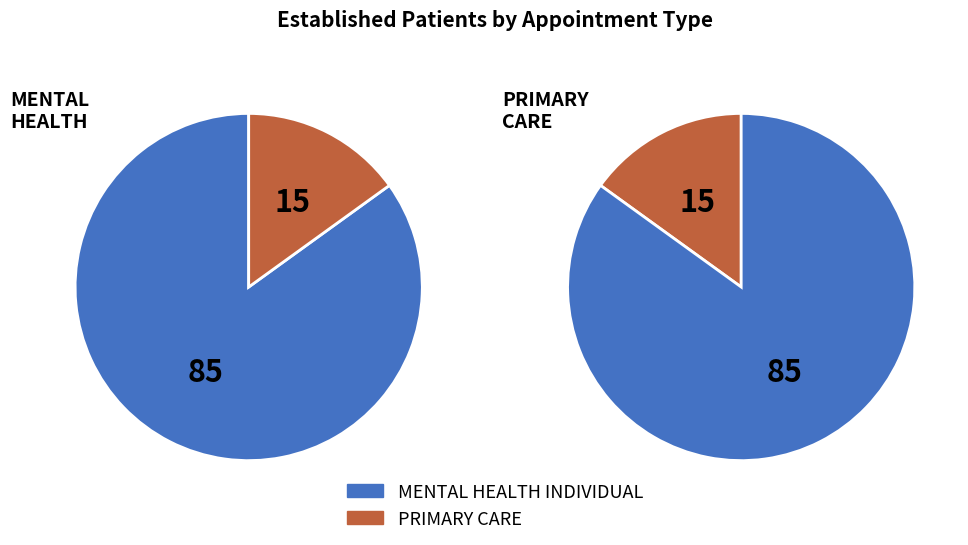

The MENTAL HEALTH INDIVIDUAL slice represents 99% of the pie. True or false?

False